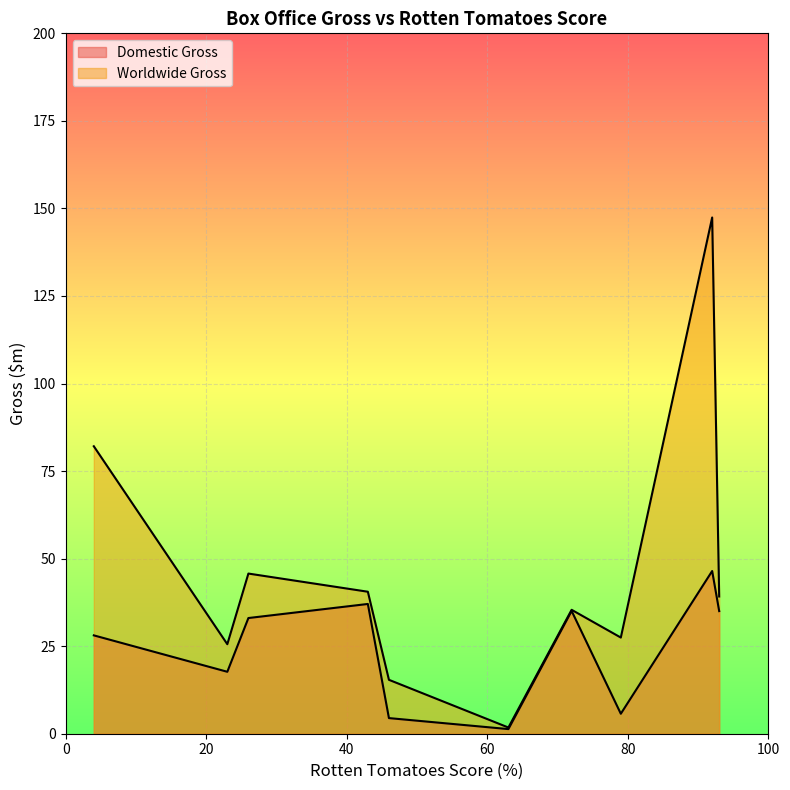

Rank the categories by Domestic Gross value from highest to lowest.

92, 43, 72, 93, 26, 4, 23, 79, 46, 63